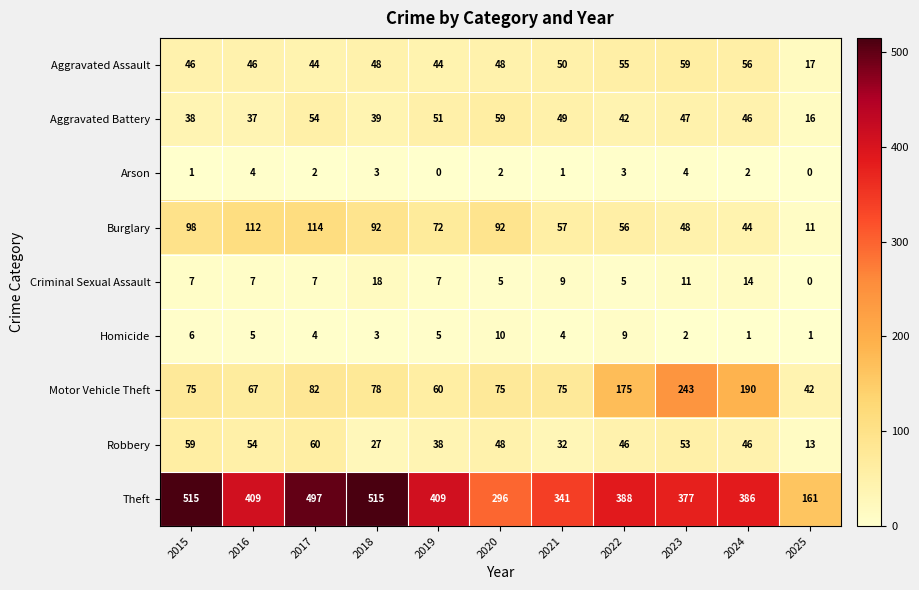

Which series has the widest spread of values?

Theft